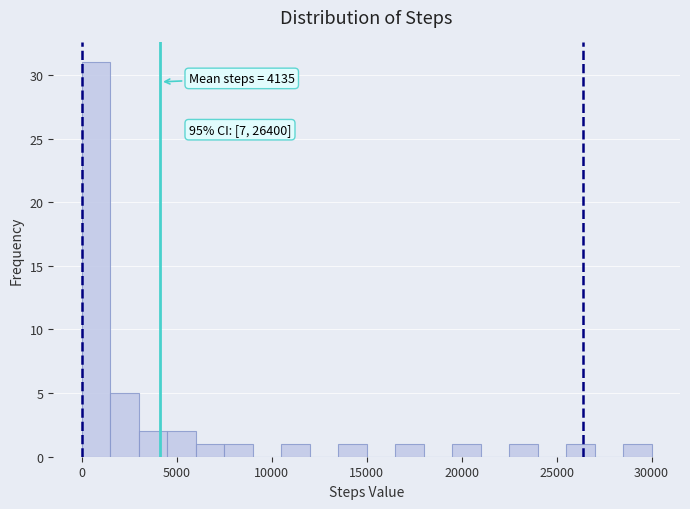

Around what value on the x-axis is the tallest bar? Give the approximate position of its centre, as read against the axis.

1000